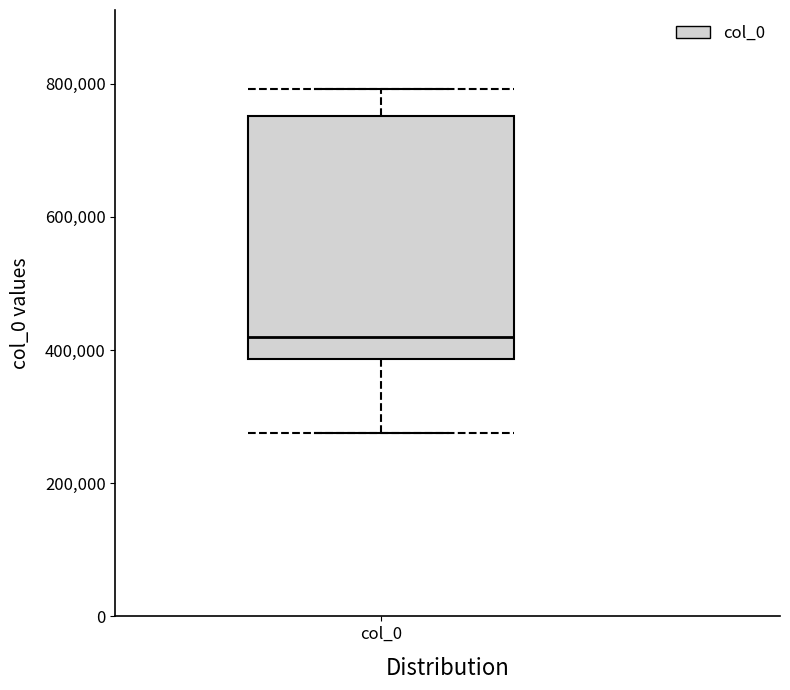

Read this box plot against the y-axis: the position of the median line, the range covered by the box, and the ends of both whiskers. The values are not printed on the chart, so give them approximately, as read against the axis.

median 420000, box 380000 to 760000, whiskers 280000 to 800000